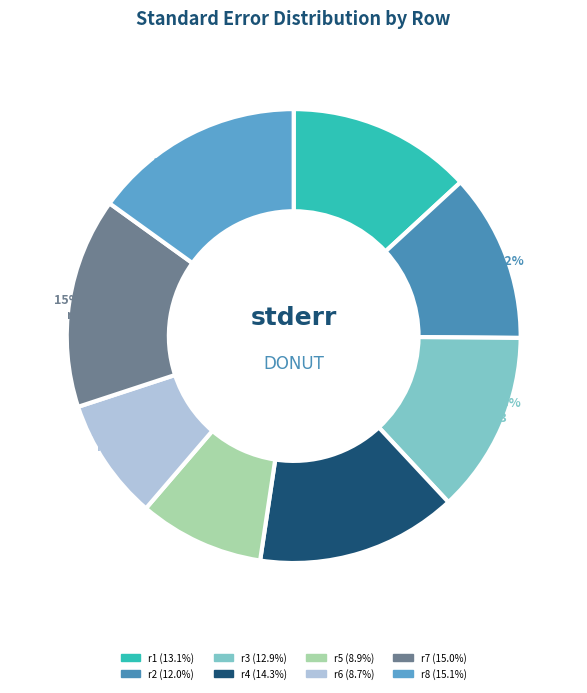

True or false: r2 accounts for 12% of the total.

True